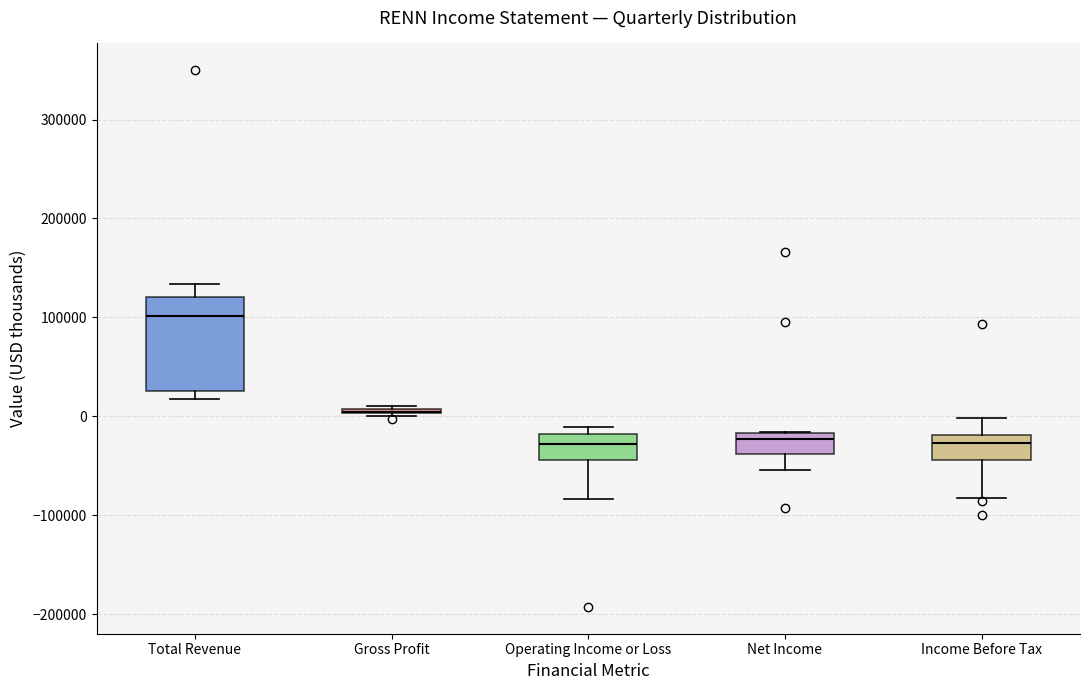

Which box is the tallest, from its lower edge to its upper edge?

Total Revenue